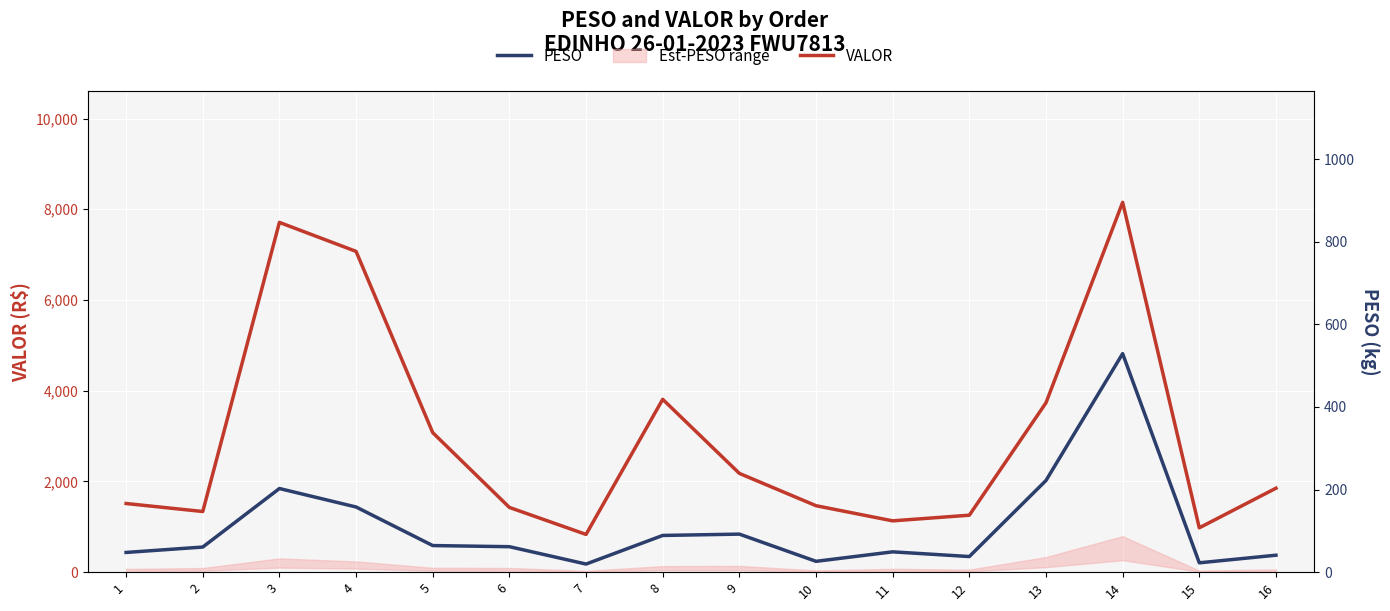

True or false: PESO and VALOR cross at least once.

False